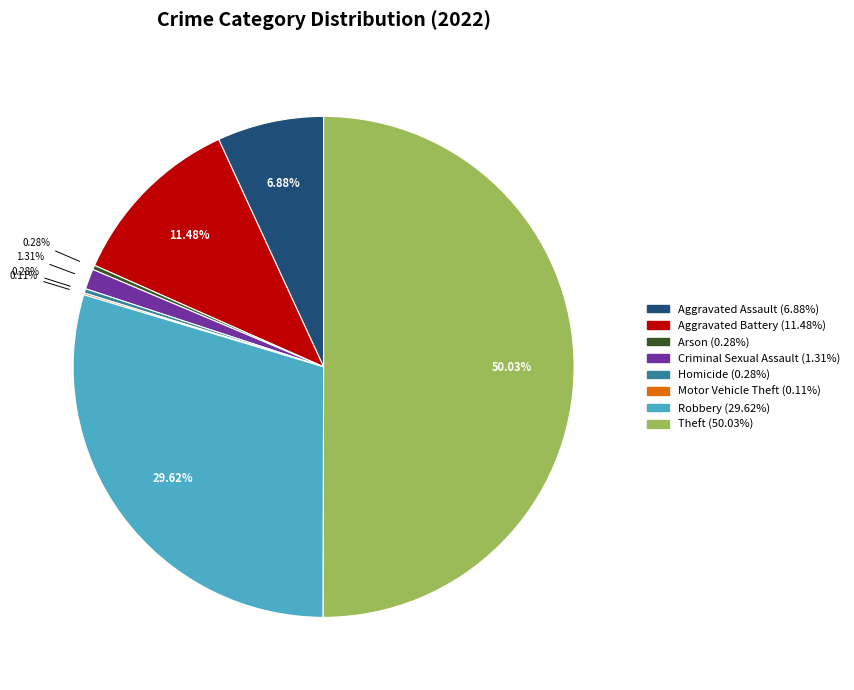

Is the sum of Aggravated Assault (6.88%) and Theft (50.03%) greater than half?

Yes